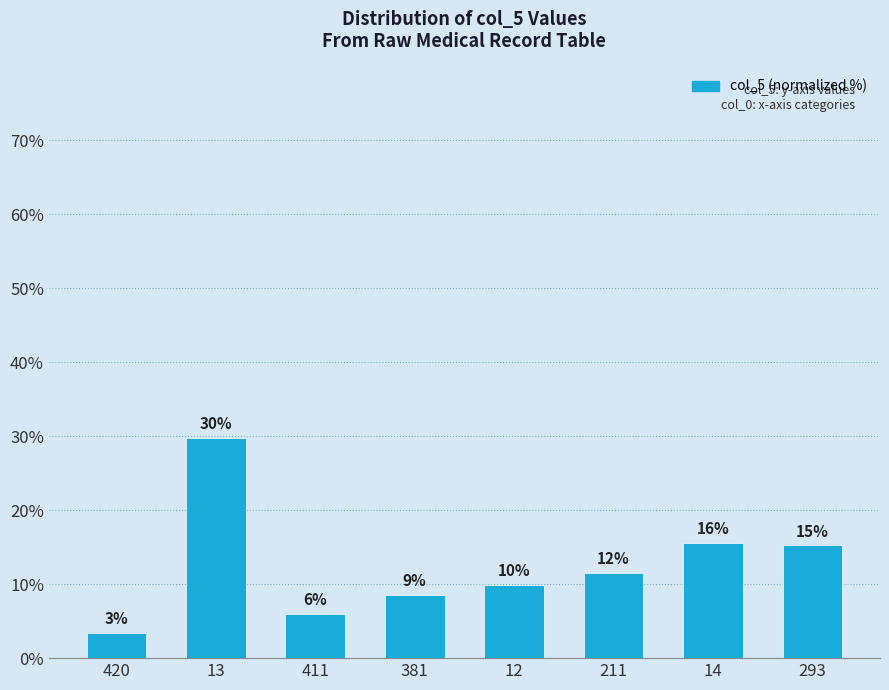

How many bars are there in total?

8